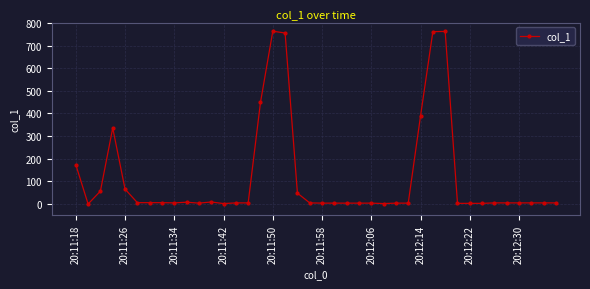

What is the greatest value displayed?

763.5